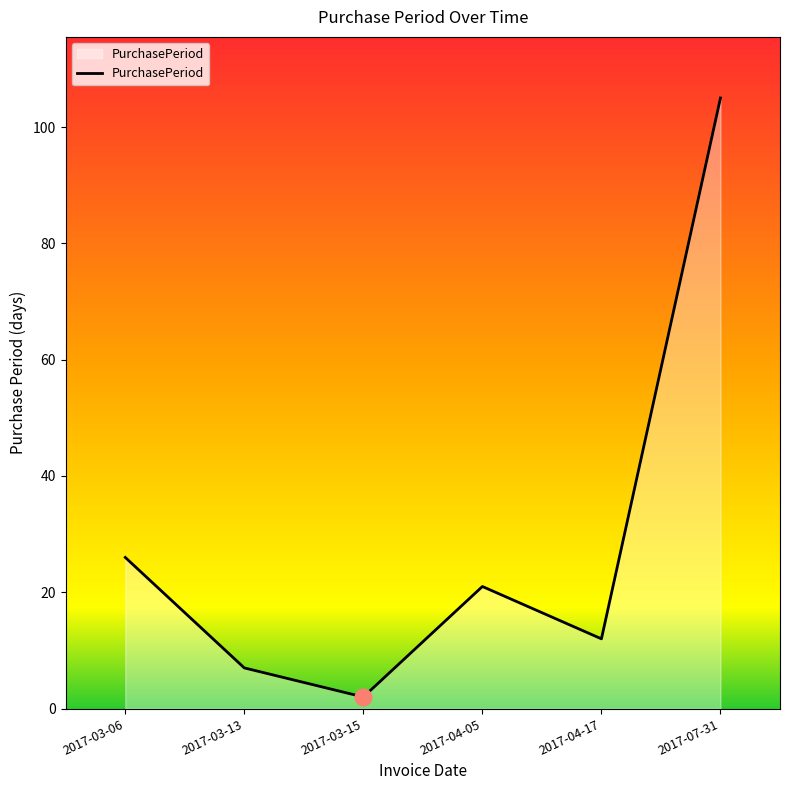

The value at 2017-07-31 is 105. True or false?

True